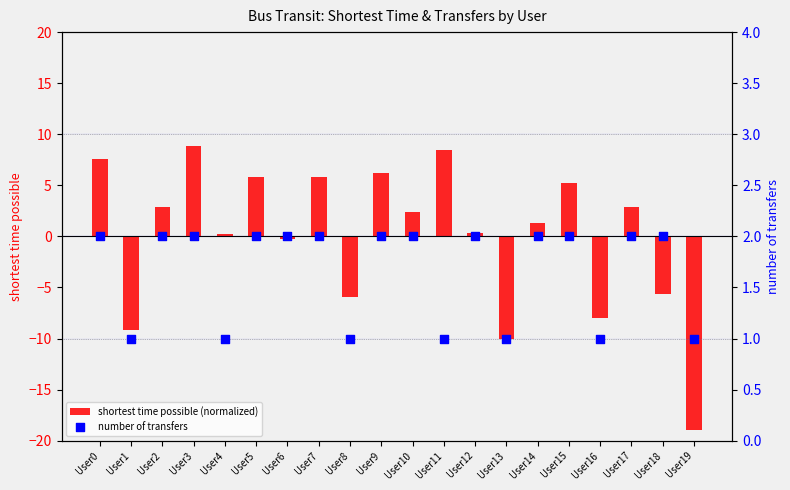

At how many categories does at least one series exceed -2?

20